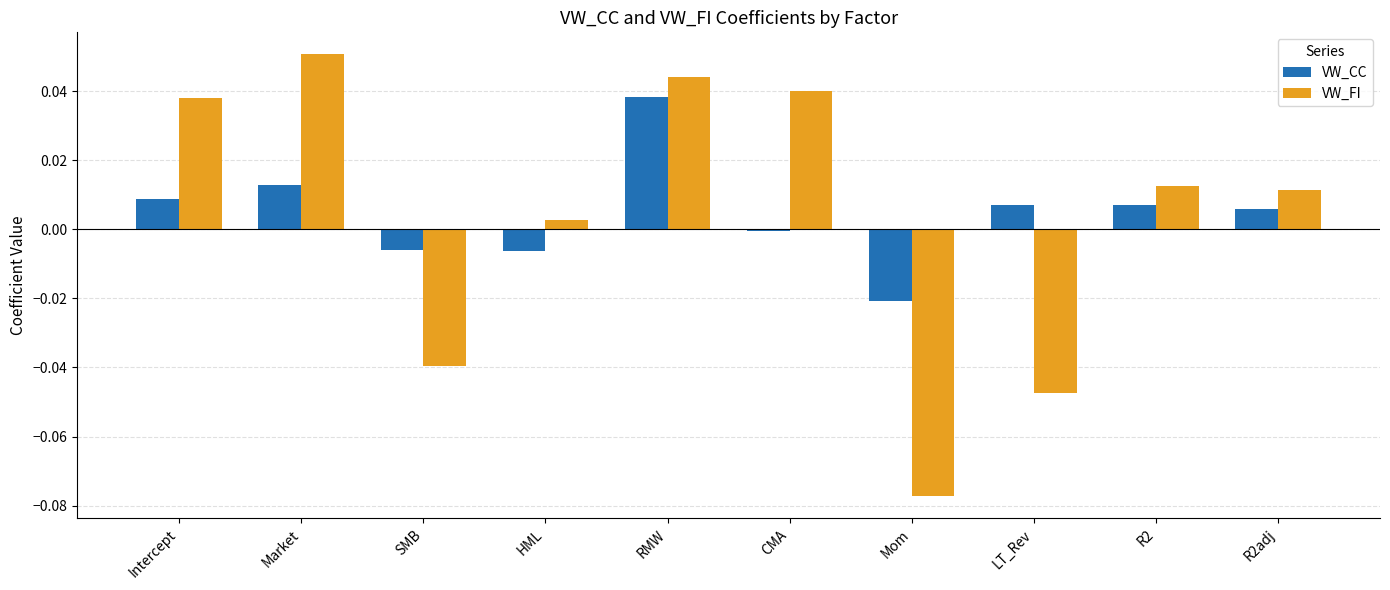

What position from the left is RMW?

5